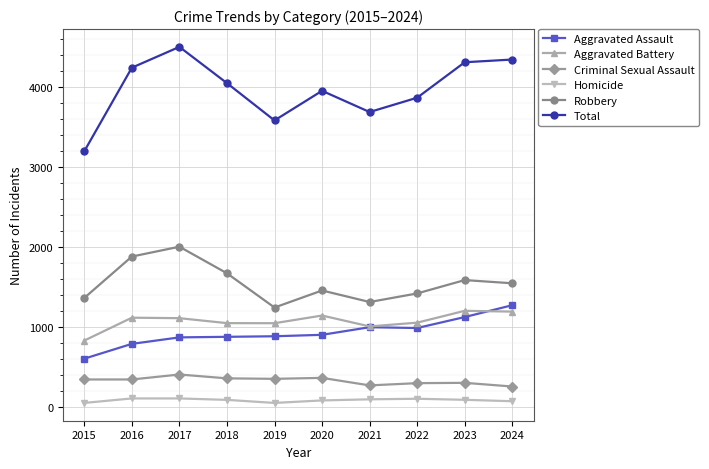

Where is the first local maximum for Total?

2017